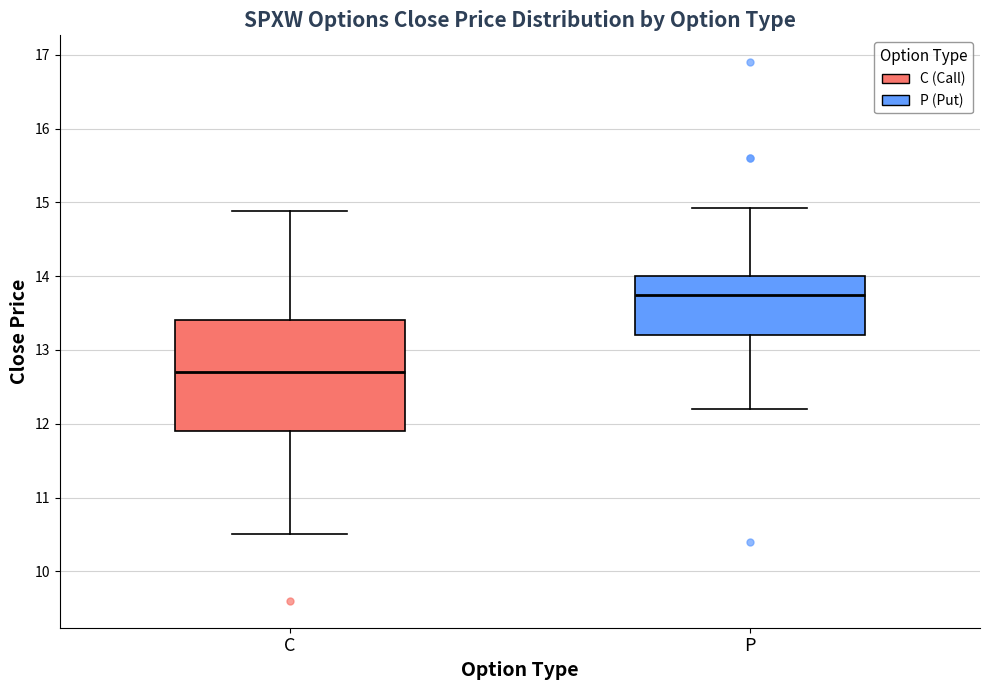

Reading left to right, read every box against the y-axis: the position of its median line, the range the box covers, and the ends of its whiskers. The values are not printed on the chart, so give them approximately, as read against the axis.

C: median 12.7, box 11.9 to 13.4, whiskers 10.5 to 14.9
P: median 13.7, box 13.2 to 14.0, whiskers 12.2 to 14.9